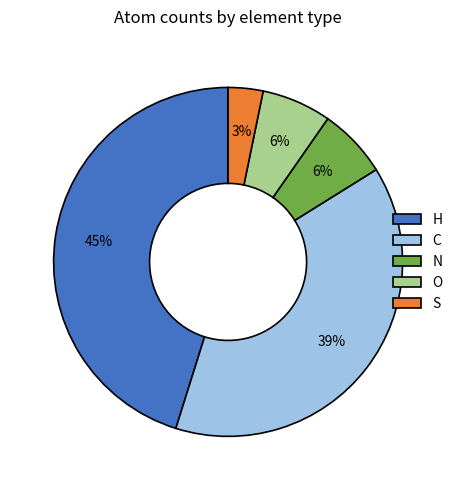

The O slice represents 1% of the pie. True or false?

False